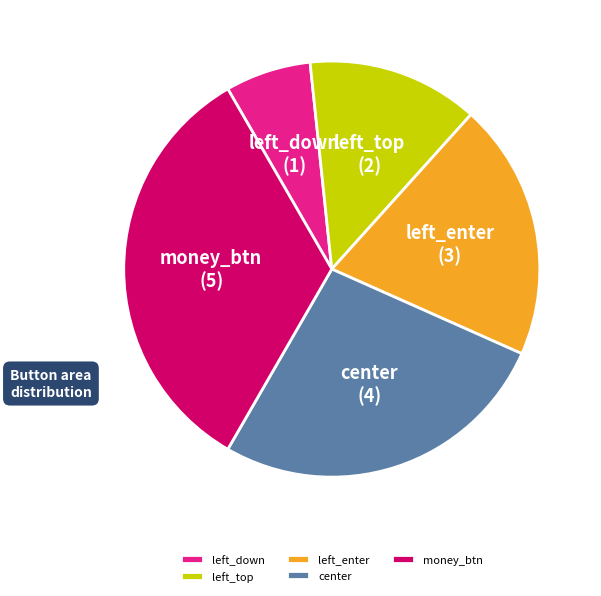

What is the ratio of the value at left_enter to the value at left_top?

1.5